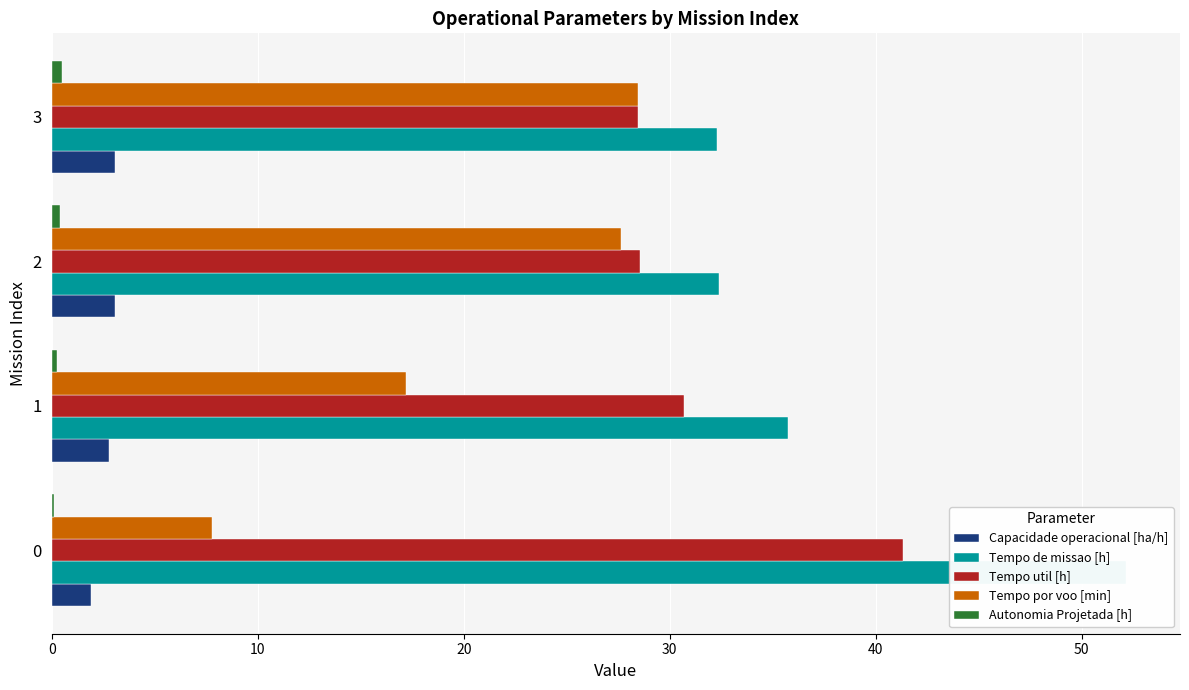

What is the difference between the maximum and minimum values in the Autonomia Projetada [h] series?

0.4